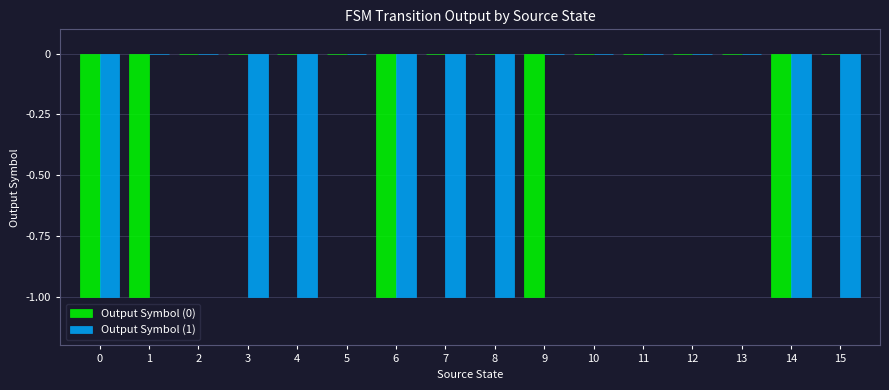

What are all the series names shown in the legend?

Output Symbol (0), Output Symbol (1)